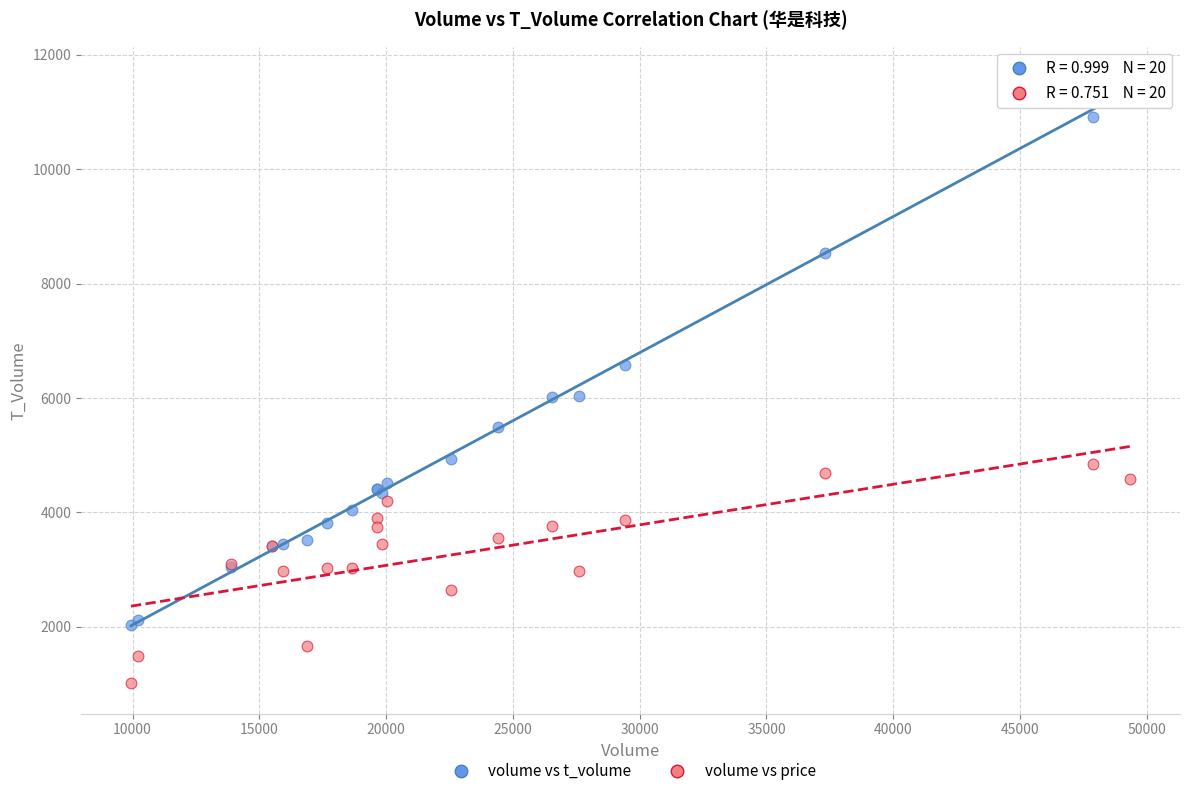

Which series contains the highest Y value?

volume vs t_volume